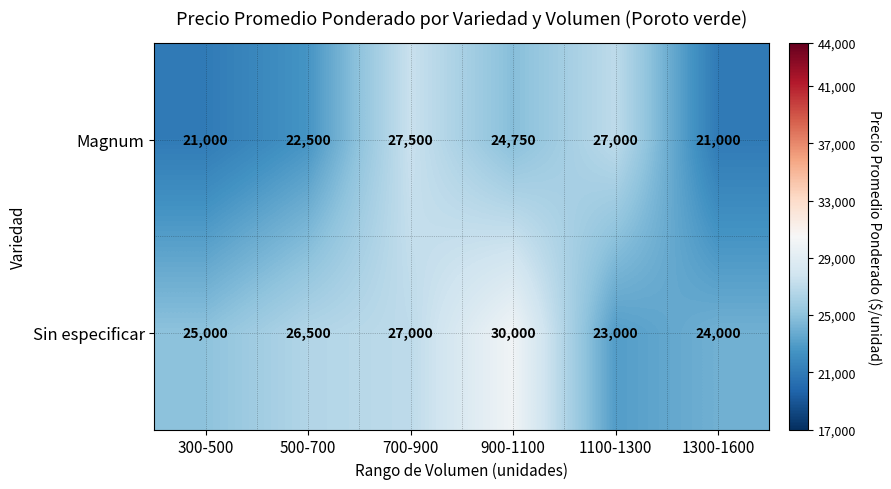

Reading left to right, extract all data points from this chart.

Magnum: 300-500=21000	500-700=22500	700-900=27500	900-1100=24750	1100-1300=27000	1300-1600=21000
Sin especificar: 300-500=25000	500-700=26500	700-900=27000	900-1100=30000	1100-1300=23000	1300-1600=24000